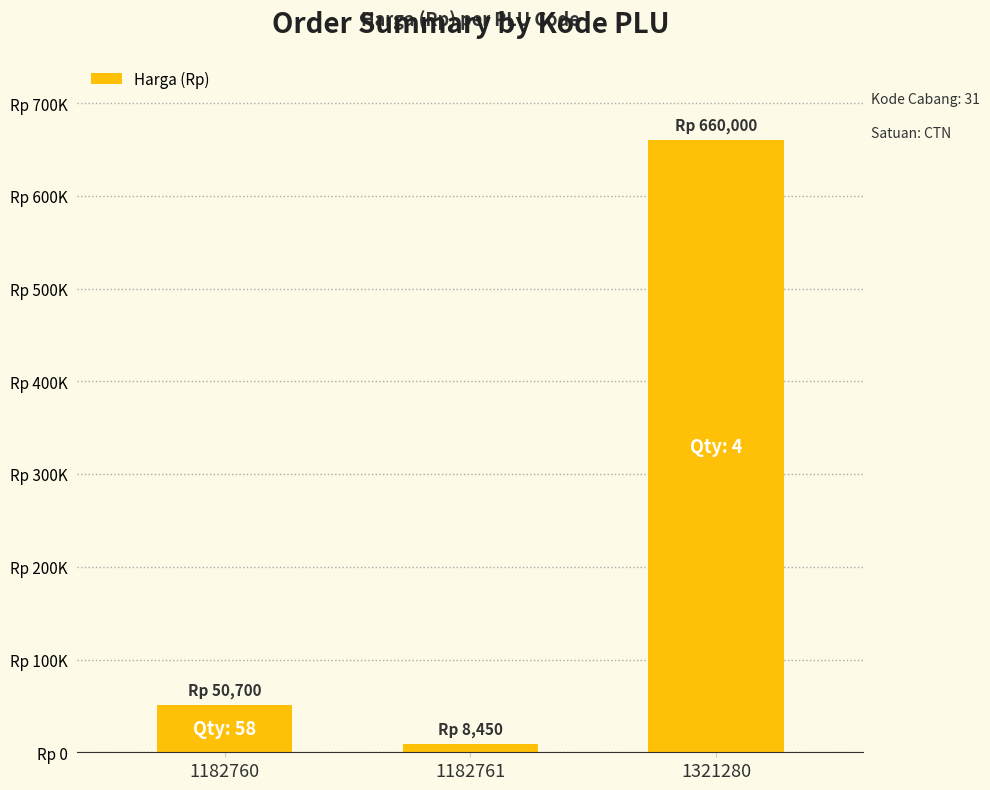

Approximately how many times larger is the value at 1321280 compared to 1182760?

13.0